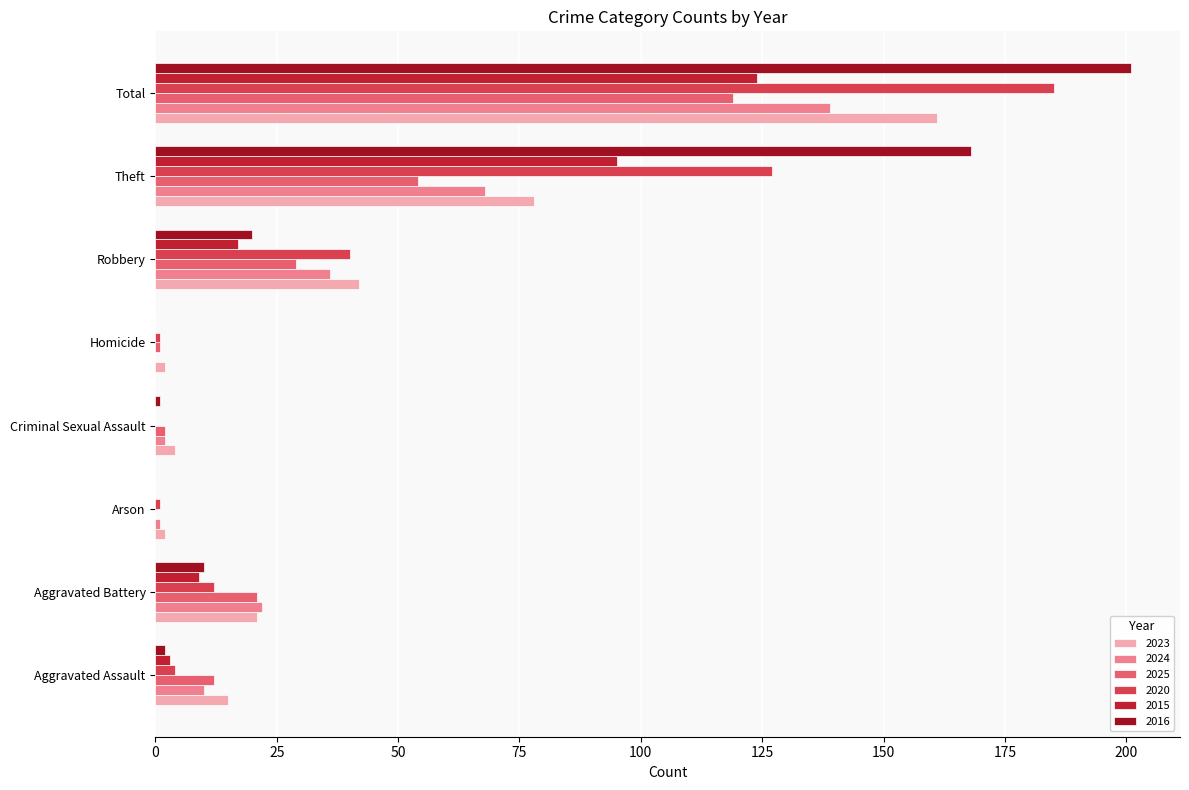

What is the value of the 2024 bar at the 2nd from the left?

22